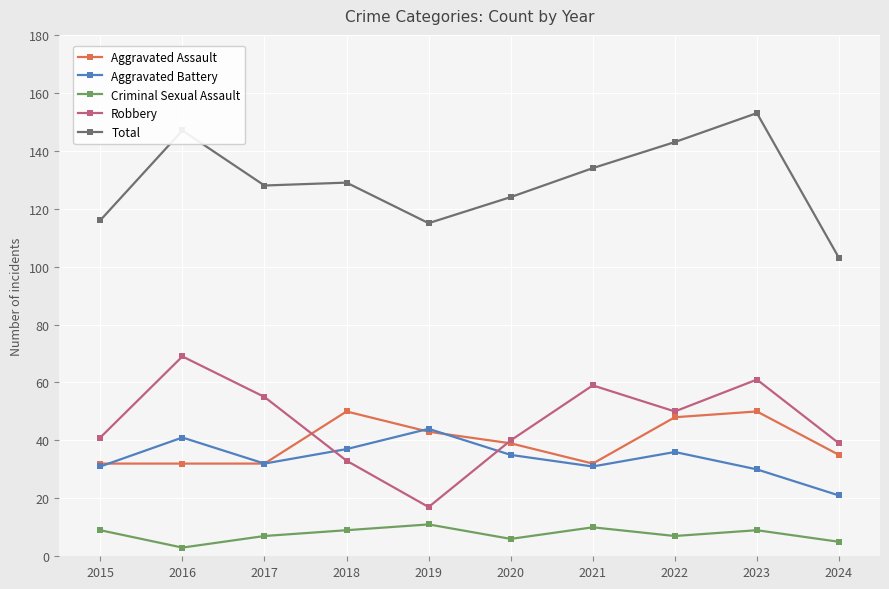

What is the highest value of the Aggravated Battery series?

44